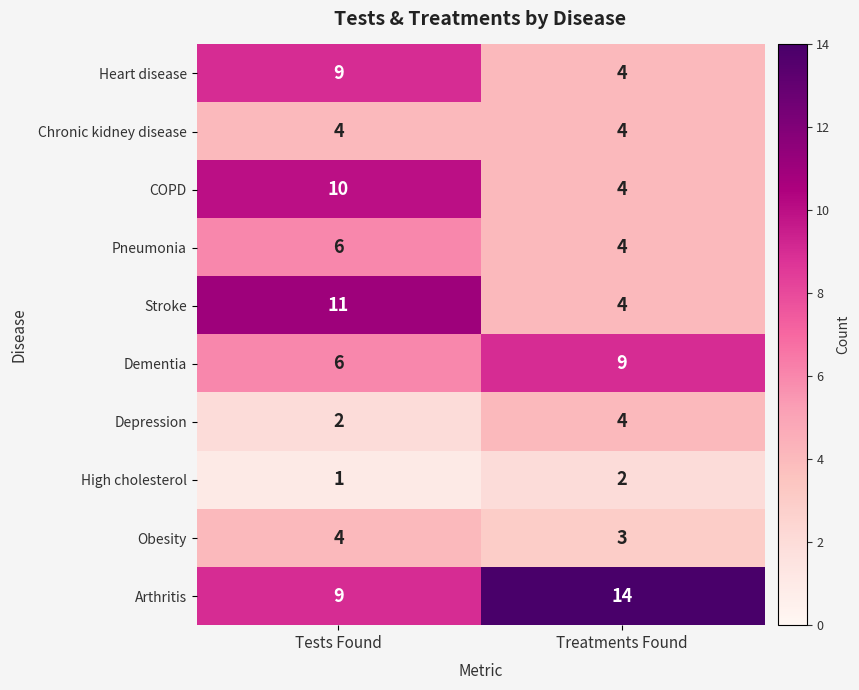

Between Tests Found and Treatments Found, which series saw the biggest shift?

Stroke